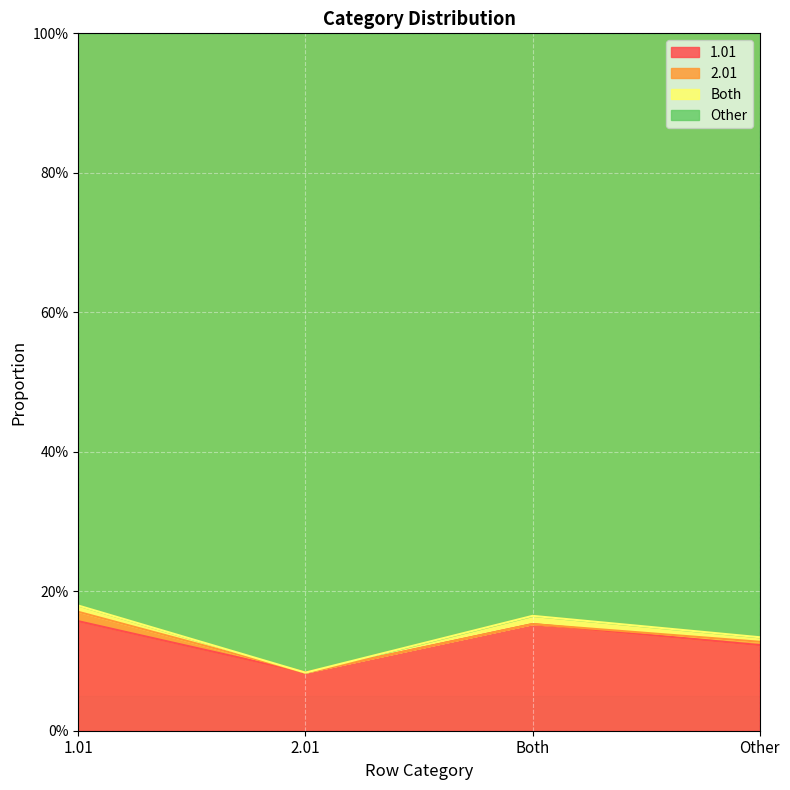

True or false: 1.01 and Other intersect in this chart.

False